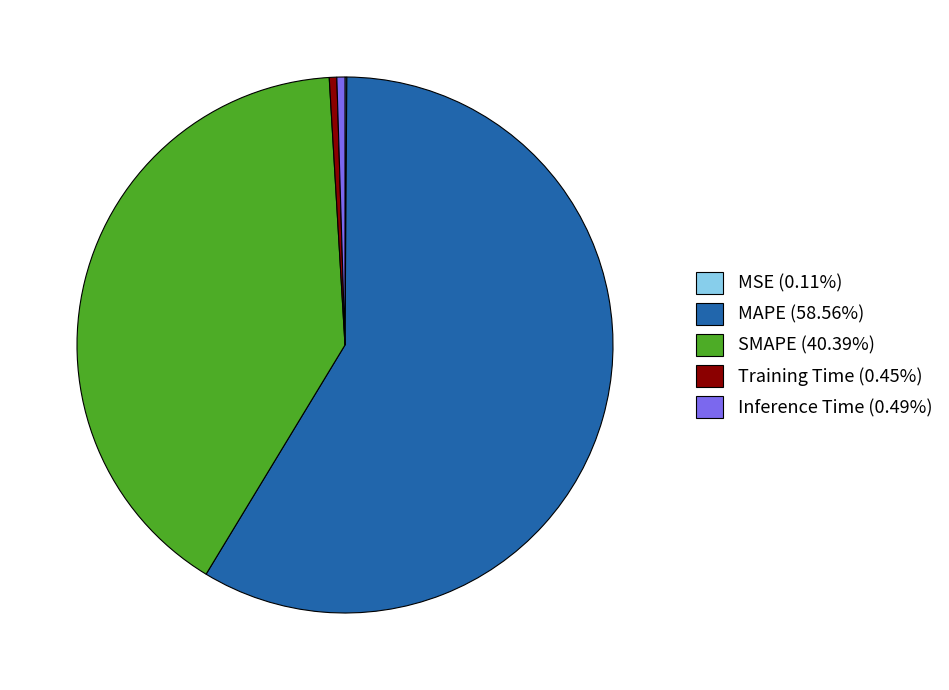

Which has a higher value, Training Time or SMAPE?

SMAPE